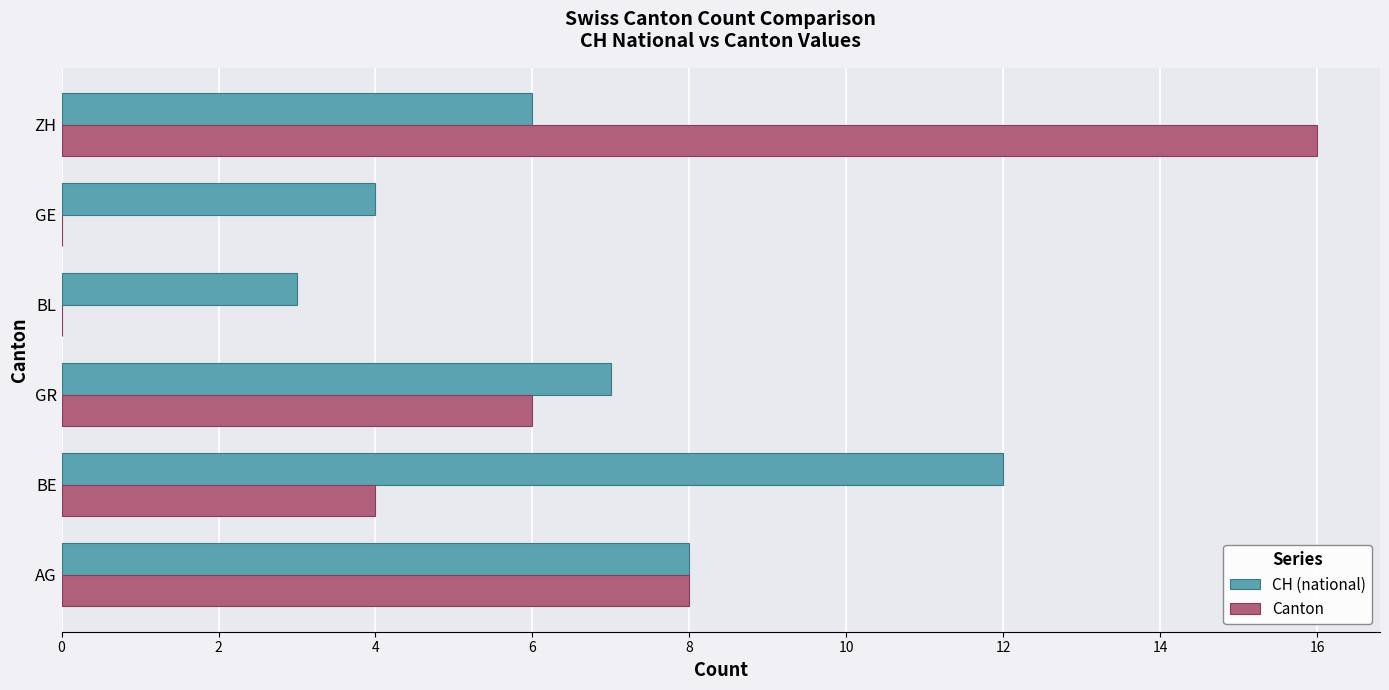

Which category has the highest value in the CH (national) series?

BE